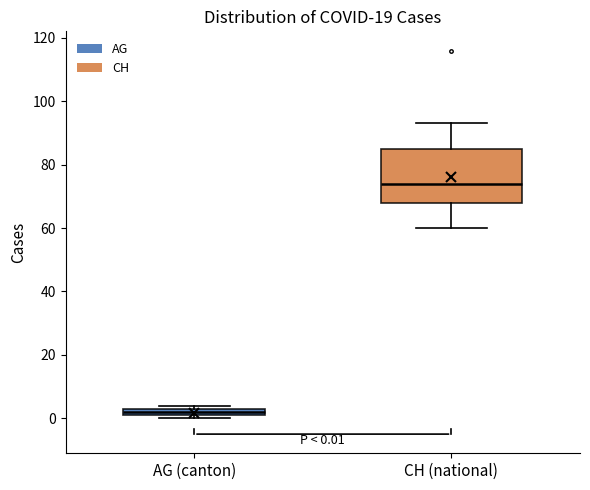

Which box has the highest median line?

CH (national)